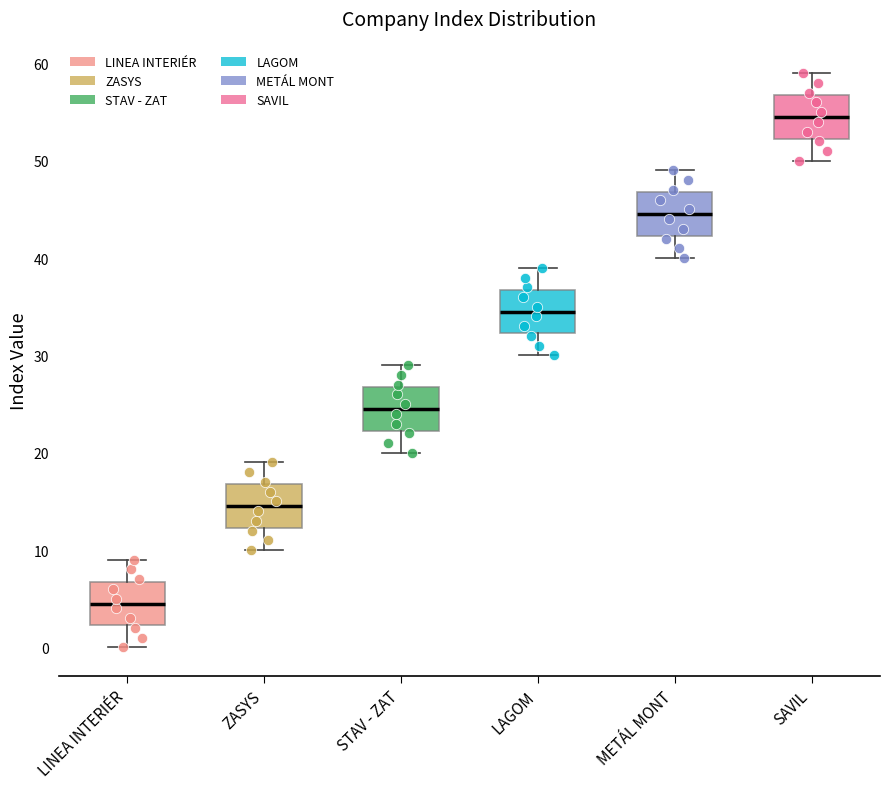

Reading left to right, transcribe this box plot: for each box, give where its median line is, the range the box spans, and where its two whiskers end, as read against the y-axis. The values are not printed on the chart, so give them approximately, as read against the axis.

LINEA INTERIÉR: median 5, box 2 to 7, whiskers 0 to 9
ZASYS: median 15, box 12 to 17, whiskers 10 to 19
STAV - ZAT: median 25, box 22 to 27, whiskers 20 to 29
LAGOM: median 35, box 32 to 37, whiskers 30 to 39
METÁL MONT: median 45, box 42 to 47, whiskers 40 to 49
SAVIL: median 55, box 52 to 57, whiskers 50 to 59